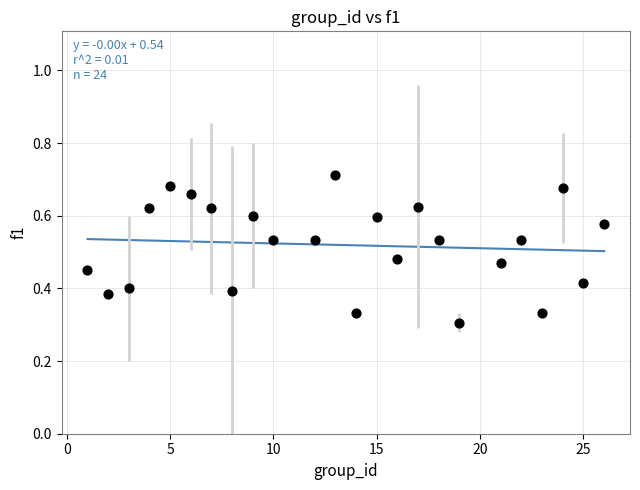

What is the range of X values (max minus min)?

25.0